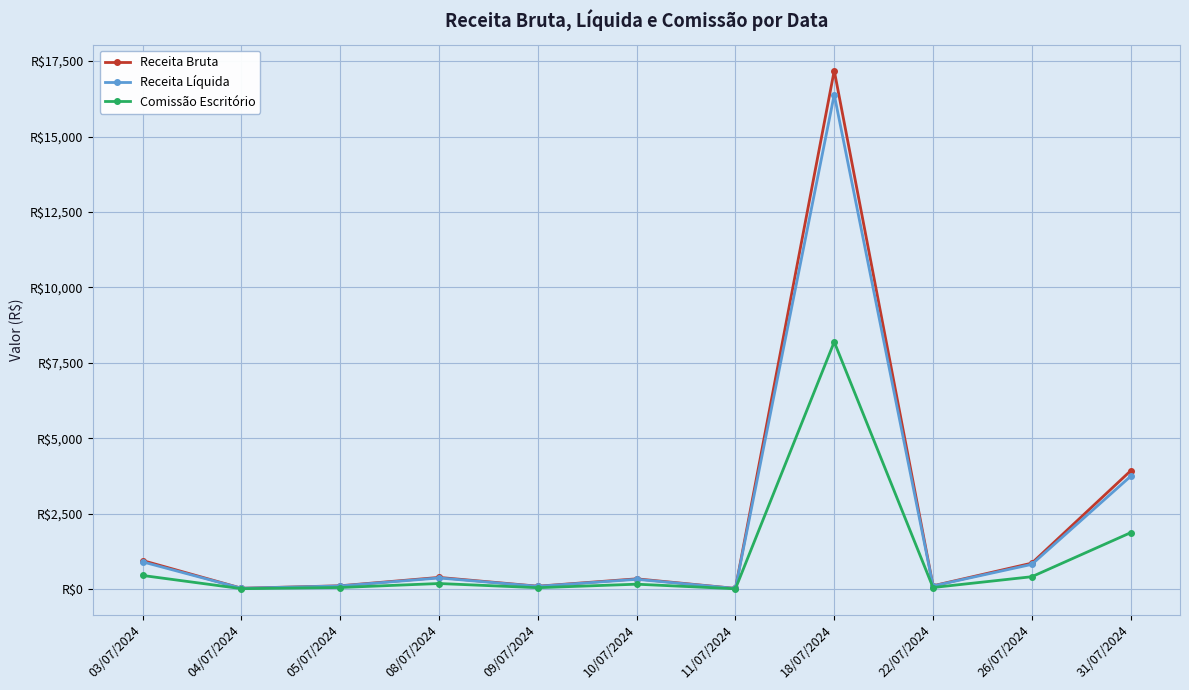

Does the chart have visible grid lines?

Yes